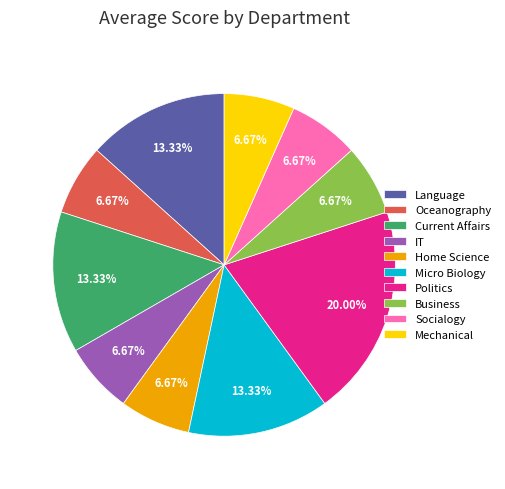

Count the number of slices in the pie.

10